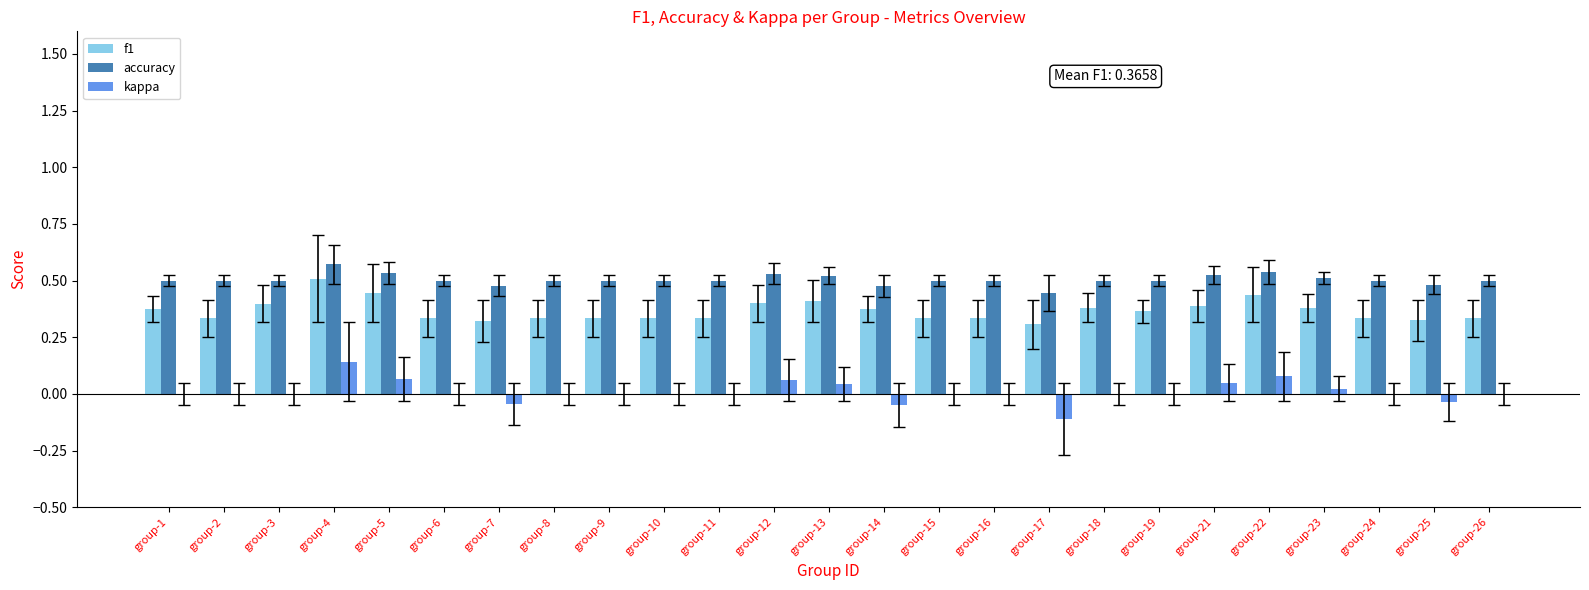

What are all the series names shown in the legend?

f1, accuracy, kappa